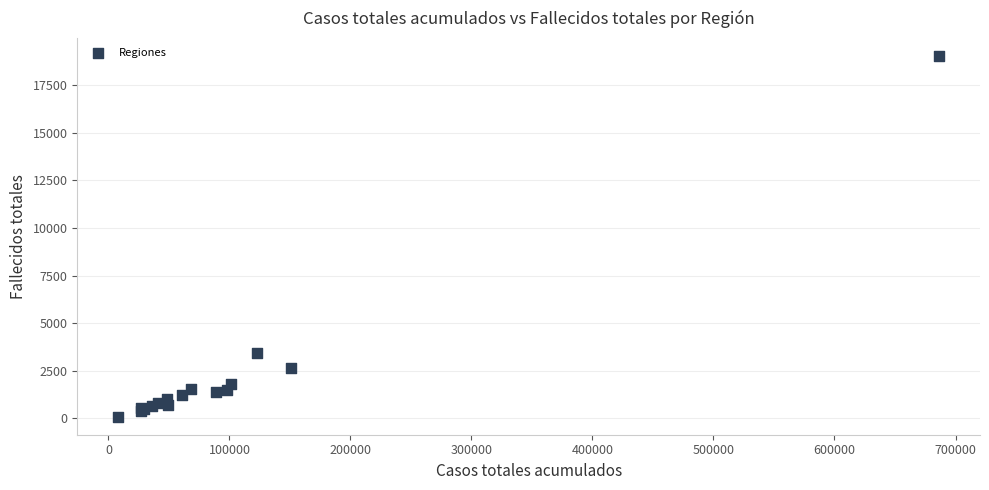

What Y value in the scatter plot is closest to 9560?

3442